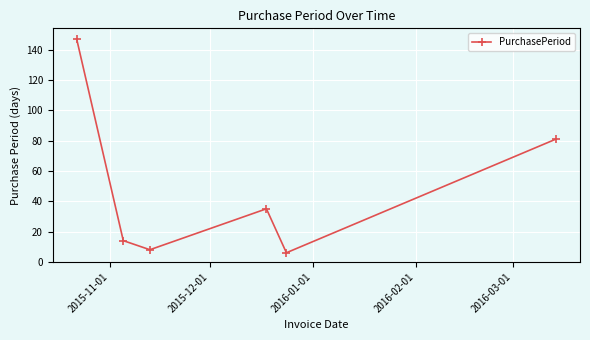

Reading left to right, what are all the values shown in this chart?

147	14	8	35	6	81